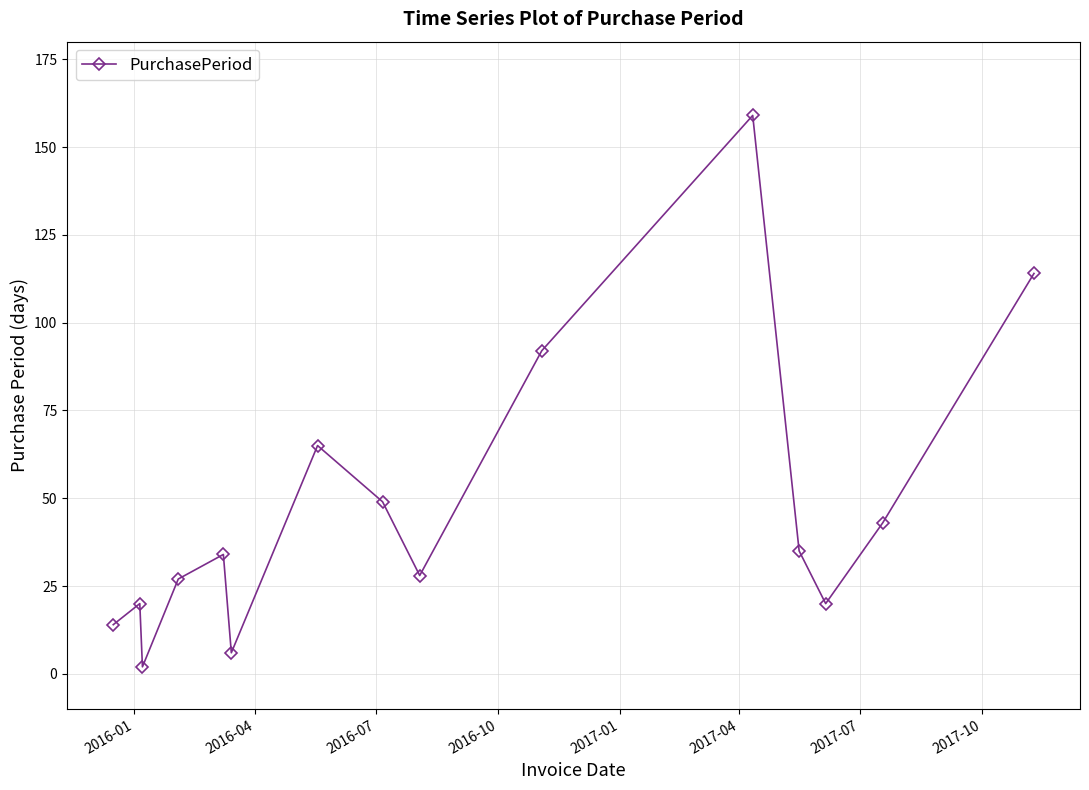

True or false: there are more than 1 points higher than both neighbors.

True